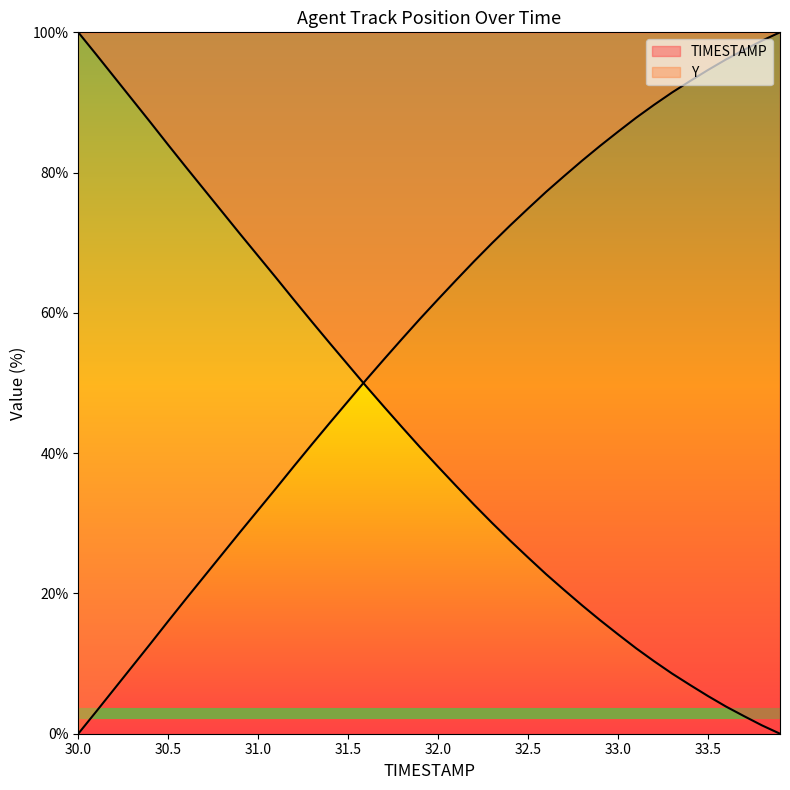

What is the label of the 7th point from the right?

33.3